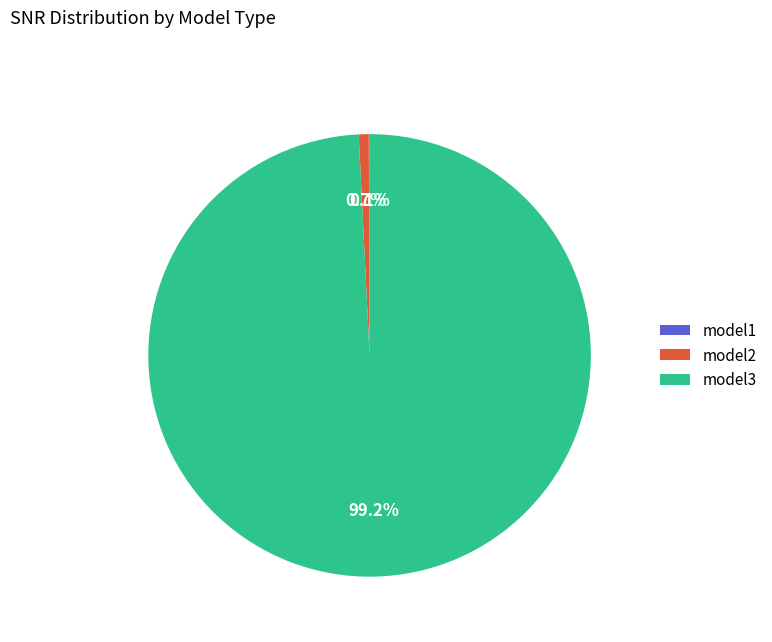

Which slice is the largest?

model3